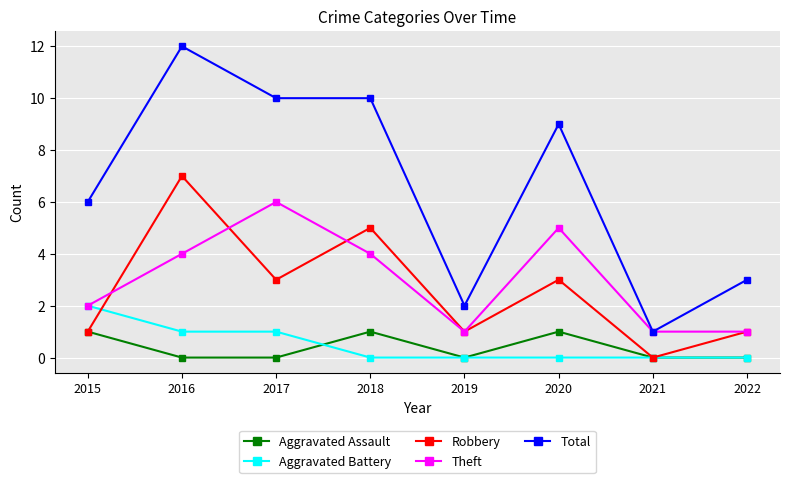

How many lines are shown in the chart?

5